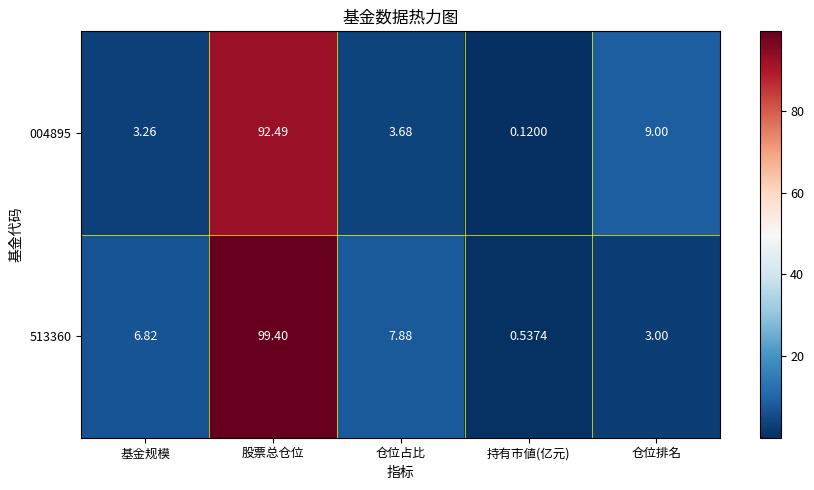

At which label is 004895 closest to 46?

仓位排名